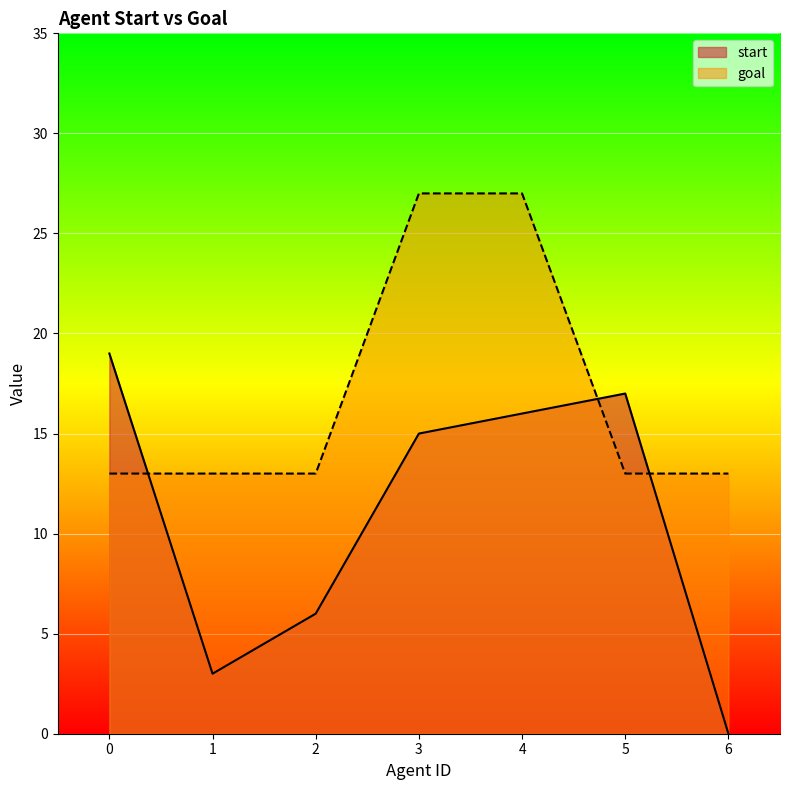

What are all the series names shown in the legend?

start, goal